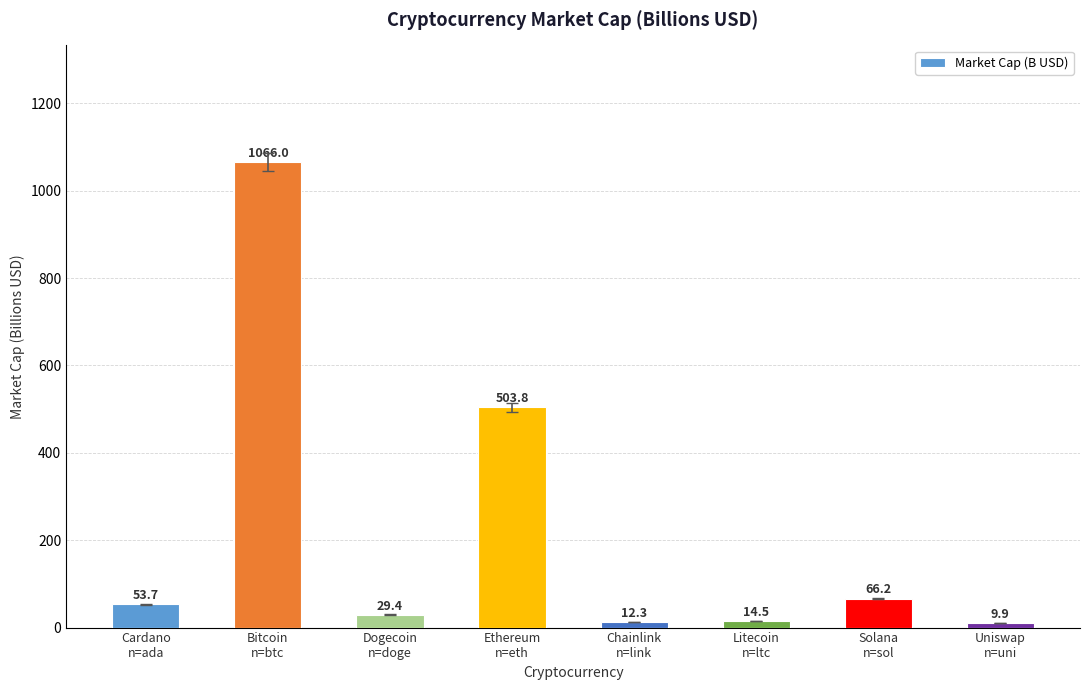

List the labels in order of value, largest first.

Bitcoin
n=btc, Ethereum
n=eth, Solana
n=sol, Cardano
n=ada, Dogecoin
n=doge, Litecoin
n=ltc, Chainlink
n=link, Uniswap
n=uni